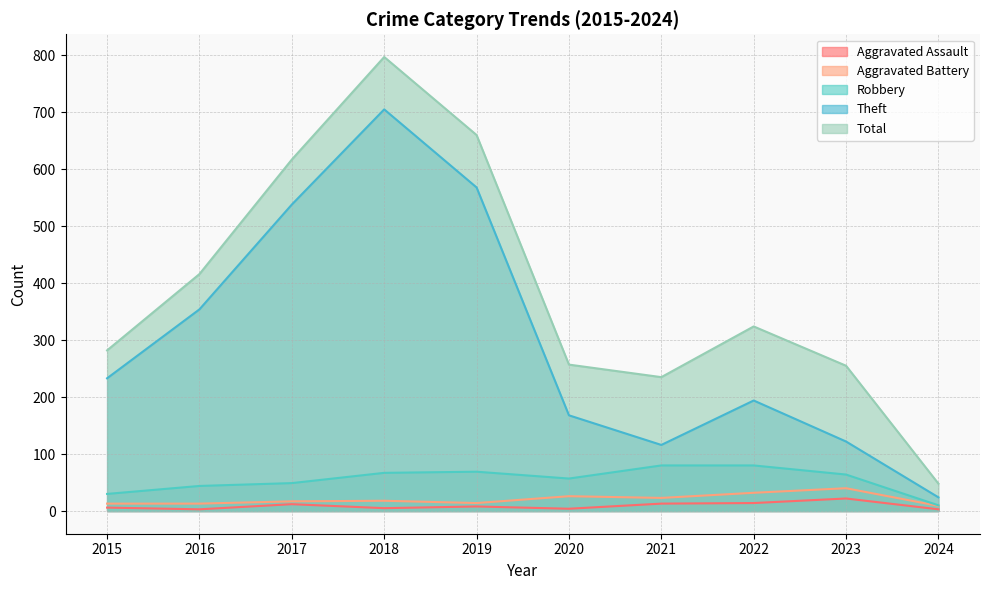

Which series has the largest total across all categories?

Total